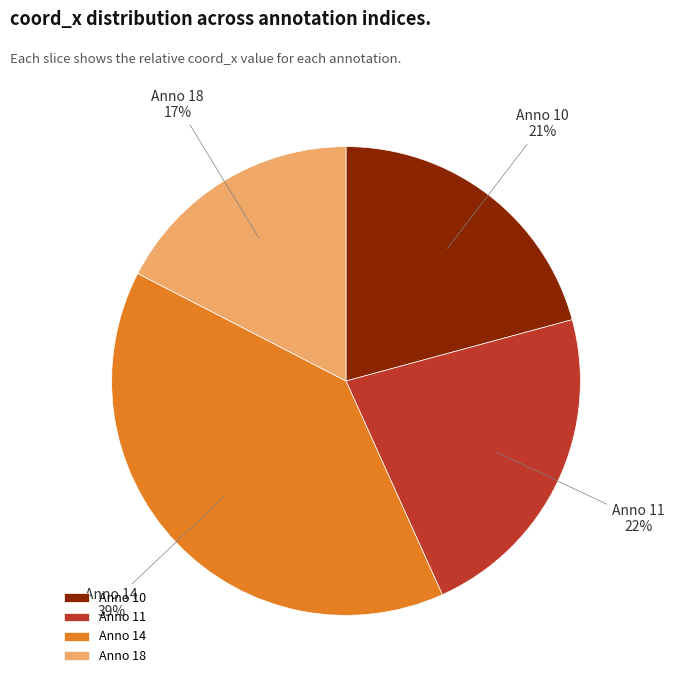

Rank the categories by value from lowest to highest.

Anno 18, Anno 10, Anno 11, Anno 14